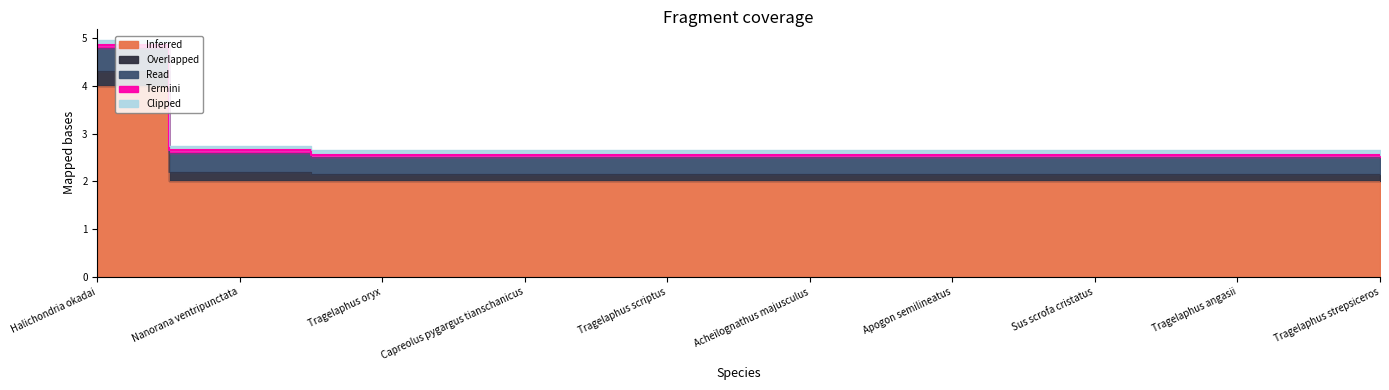

At which category does the chart reach its peak across all series?

Halichondria okadai